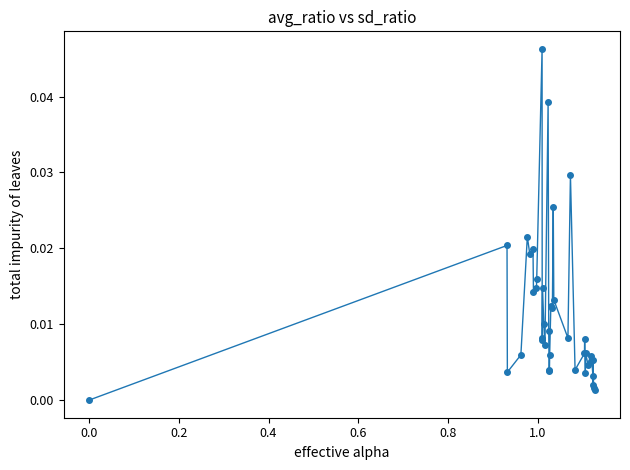

True or false: the data has more than 0 interior local peaks.

True